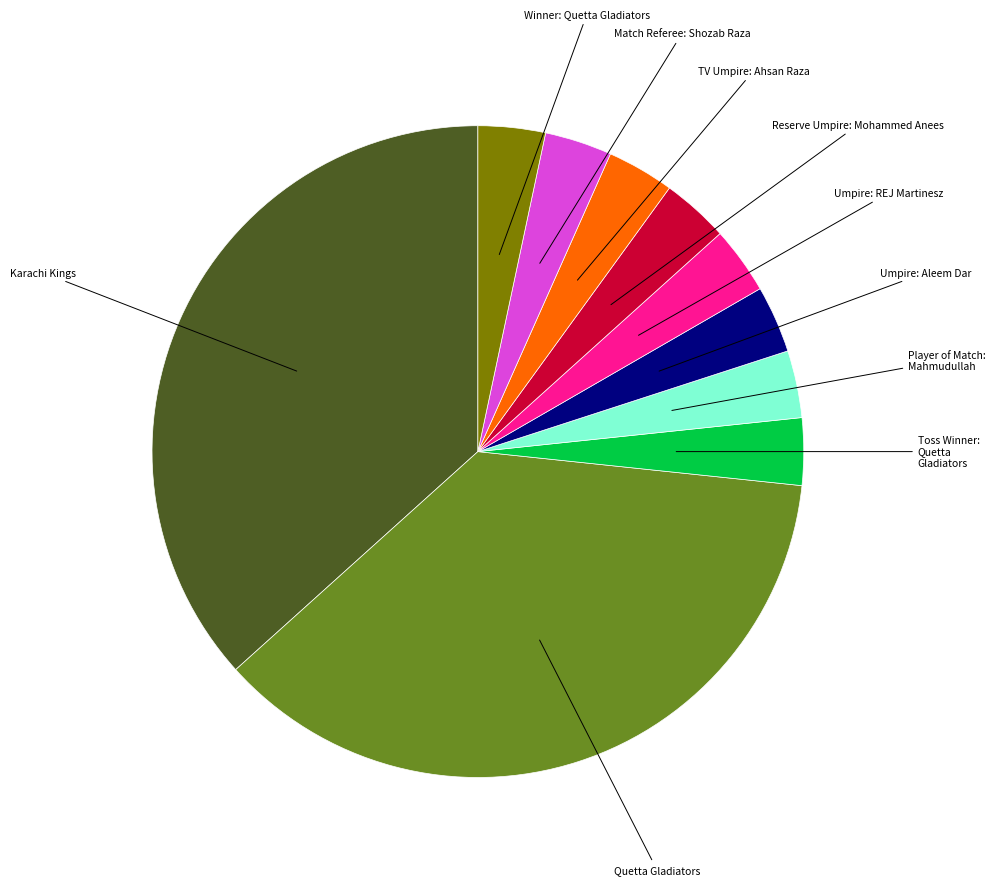

Is there a majority slice in this chart?

No